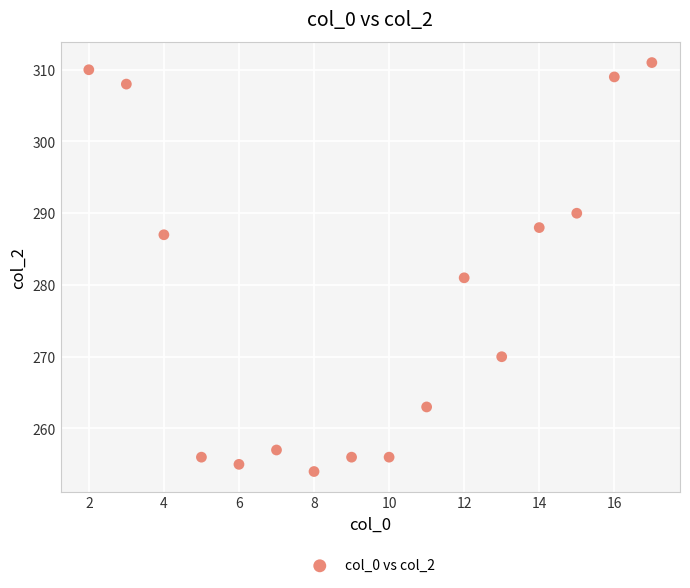

What Y value in the scatter plot is closest to 282?

281